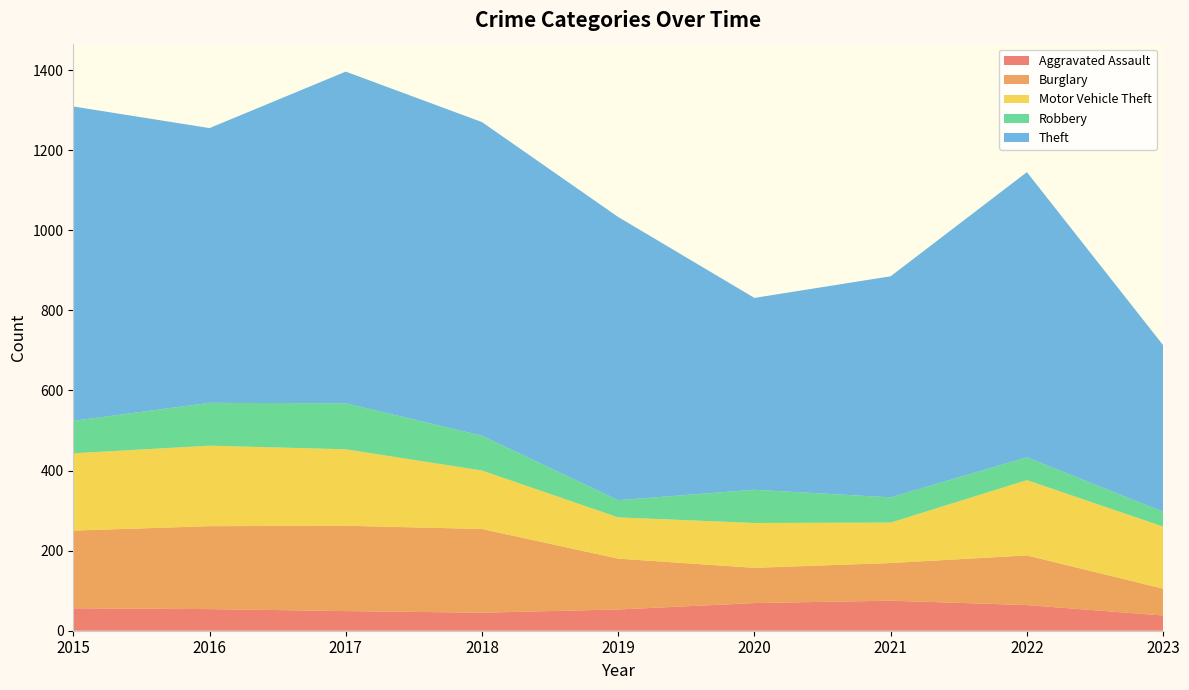

Reading left to right, transcribe all the data shown in this chart.

Aggravated Assault: 2015=56	2016=54	2017=49	2018=45	2019=53	2020=69	2021=75	2022=64	2023=38
Burglary: 2015=194	2016=207	2017=213	2018=209	2019=127	2020=88	2021=94	2022=124	2023=67
Motor Vehicle Theft: 2015=193	2016=201	2017=191	2018=146	2019=103	2020=112	2021=101	2022=188	2023=155
Robbery: 2015=81	2016=107	2017=115	2018=87	2019=43	2020=83	2021=63	2022=57	2023=37
Theft: 2015=785	2016=686	2017=828	2018=783	2019=707	2020=479	2021=552	2022=712	2023=416